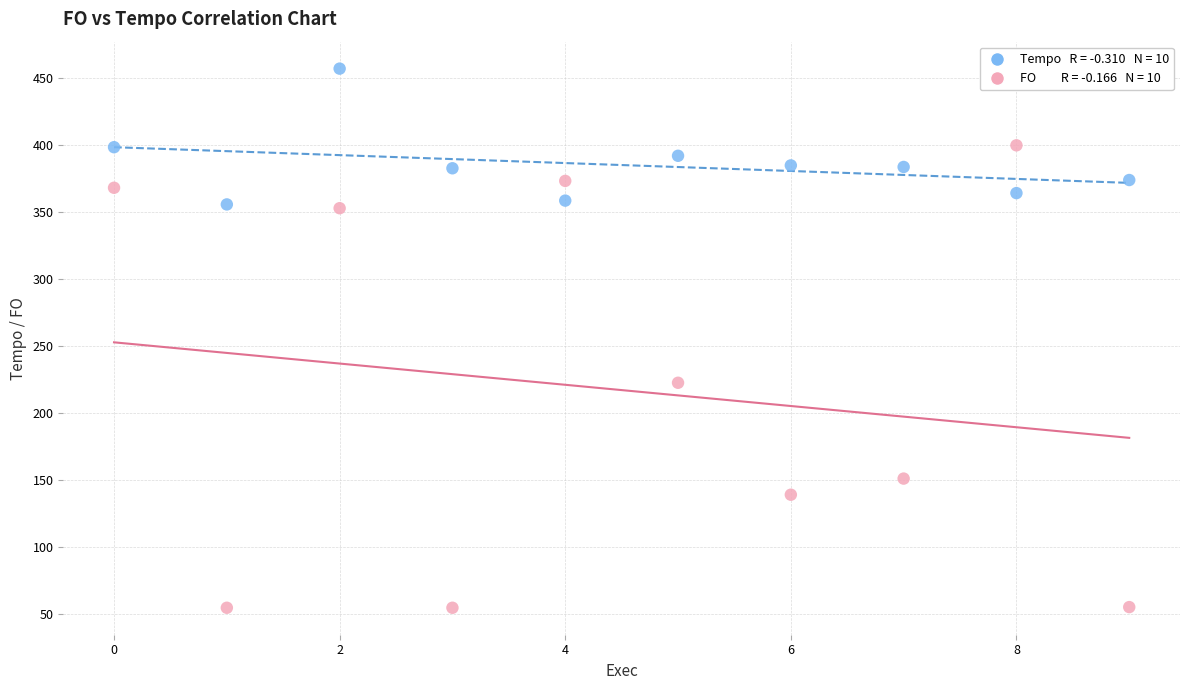

How many data points are displayed?

20